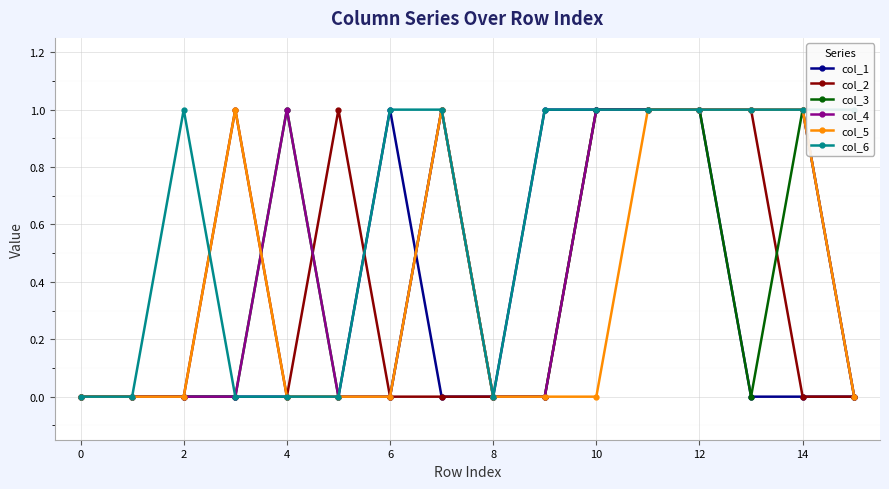

True or false: col_1 has more than 0 interior local peaks.

True